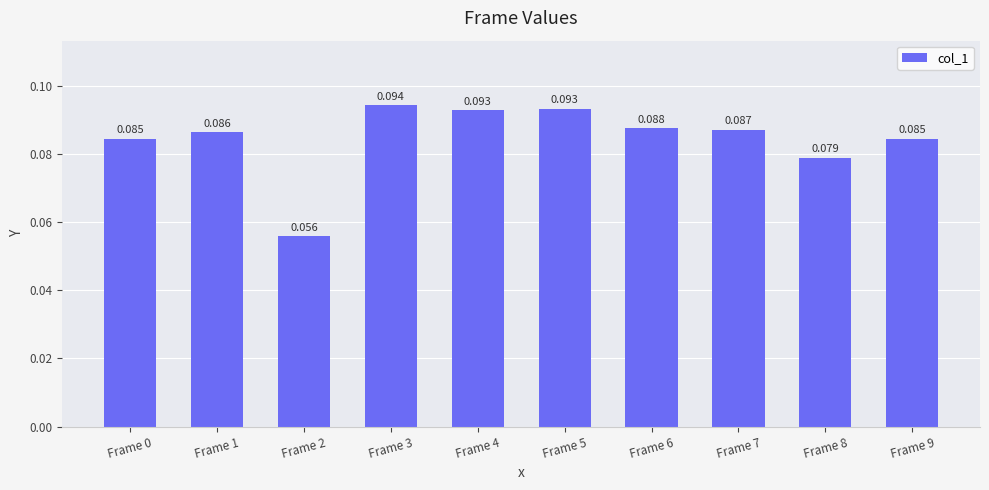

How many bars are there in total?

10